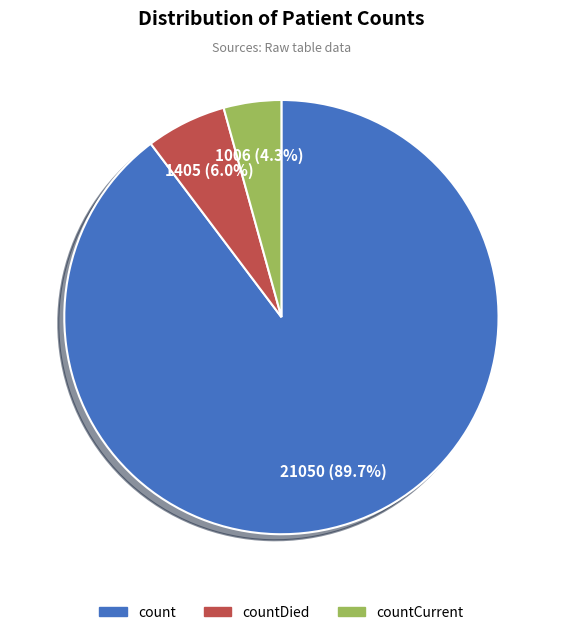

How many segments does this pie chart have?

3